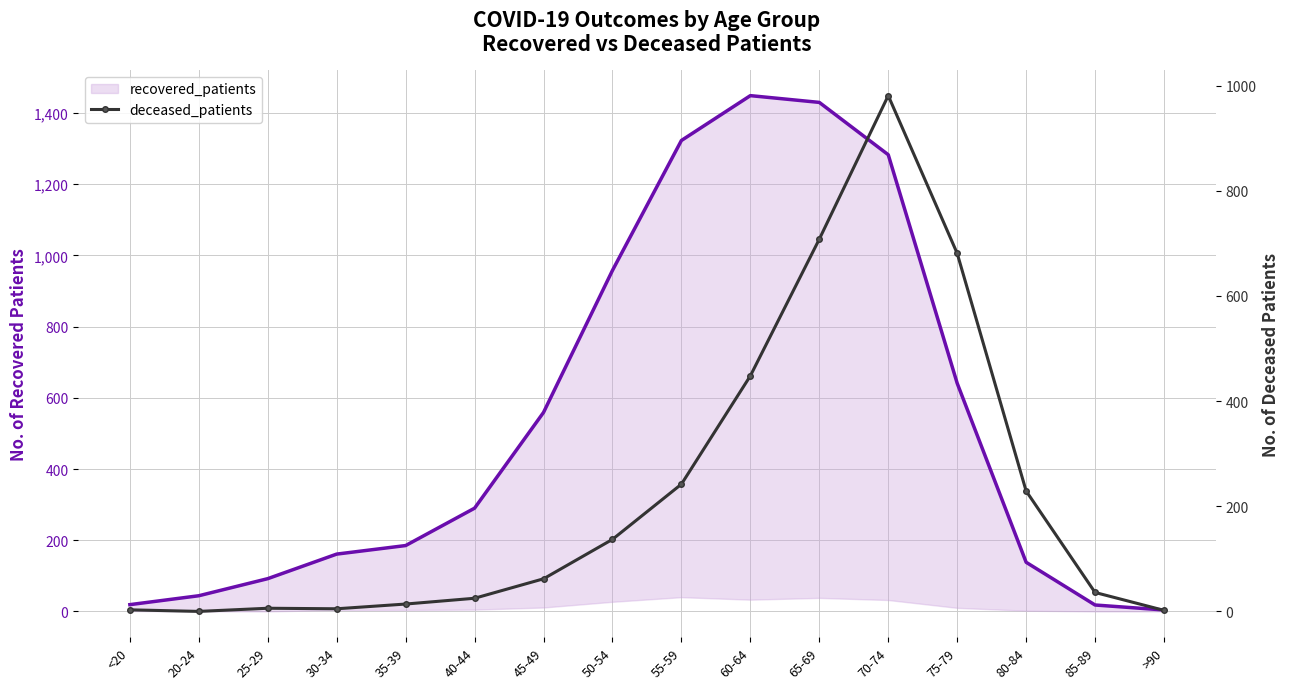

The value of recovered_patients at 50-54 is 1550. True or false?

False